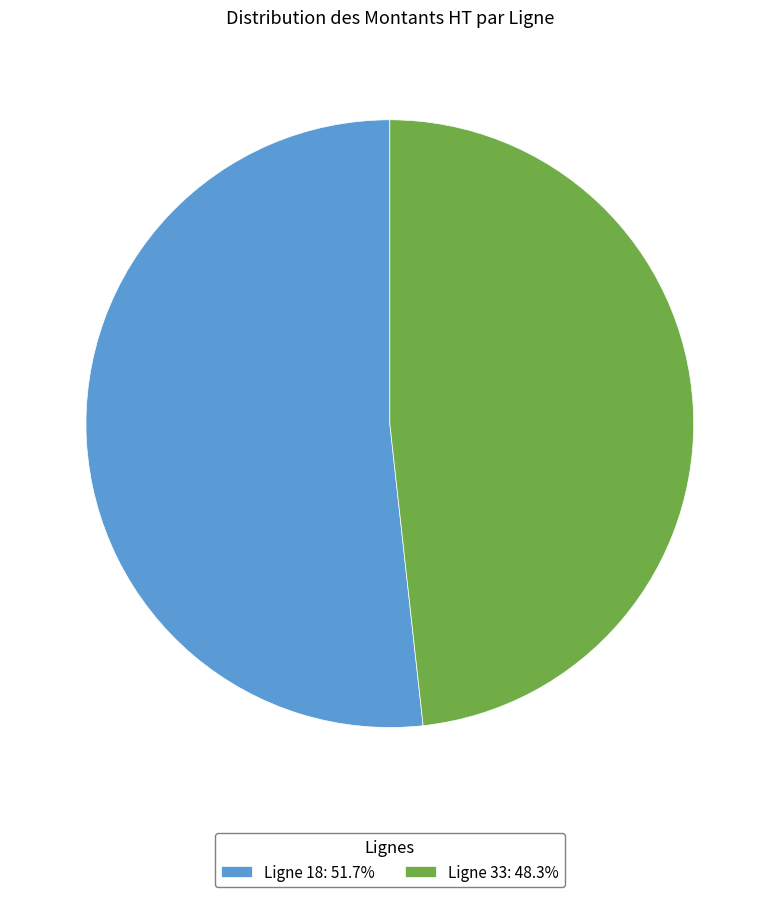

What is the largest slice in the pie chart?

Ligne 18